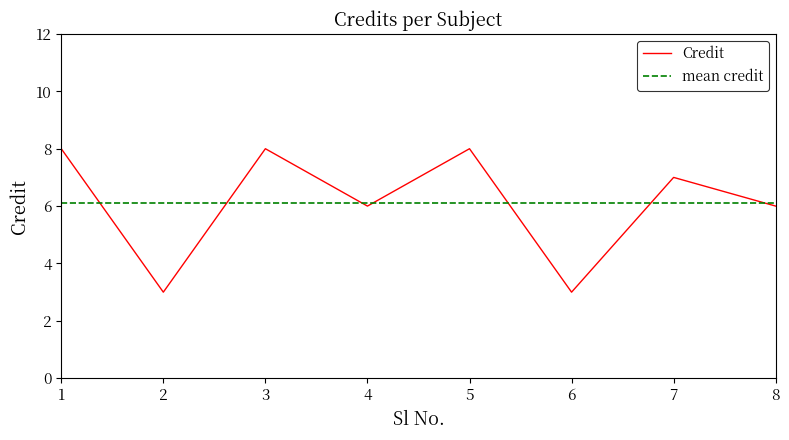

What is the difference between the maximum and second lowest values?

5